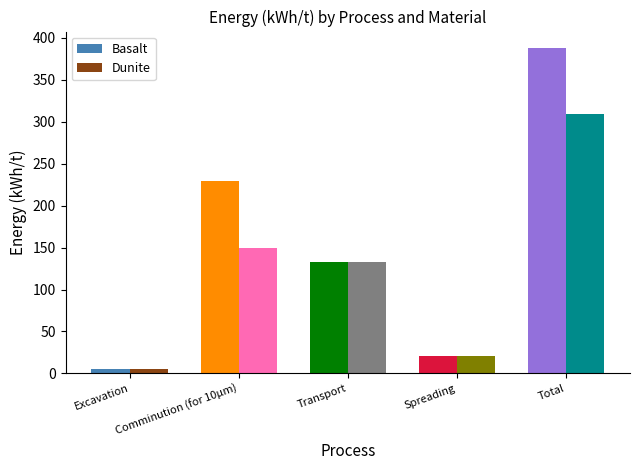

Read the Dunite value at Transport.

133.0